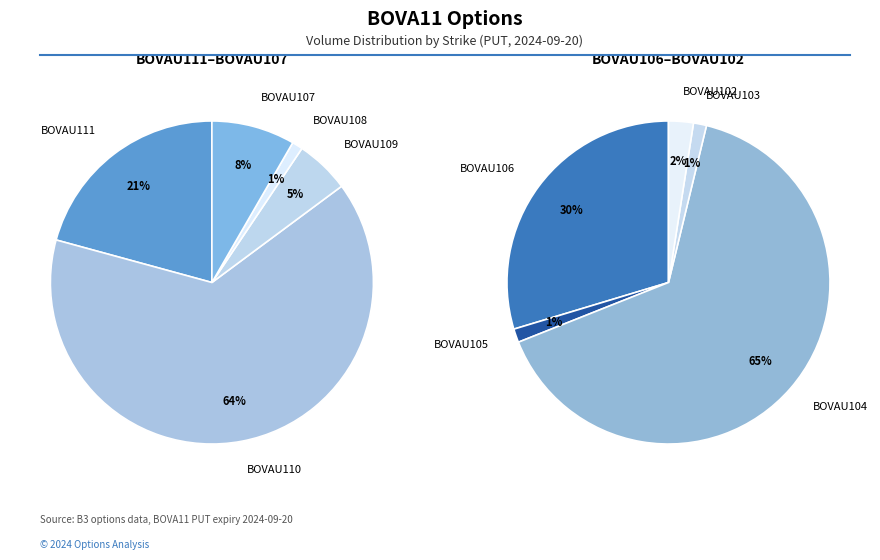

To the nearest percent, what percentage of the pie is BOVAU108?

1%